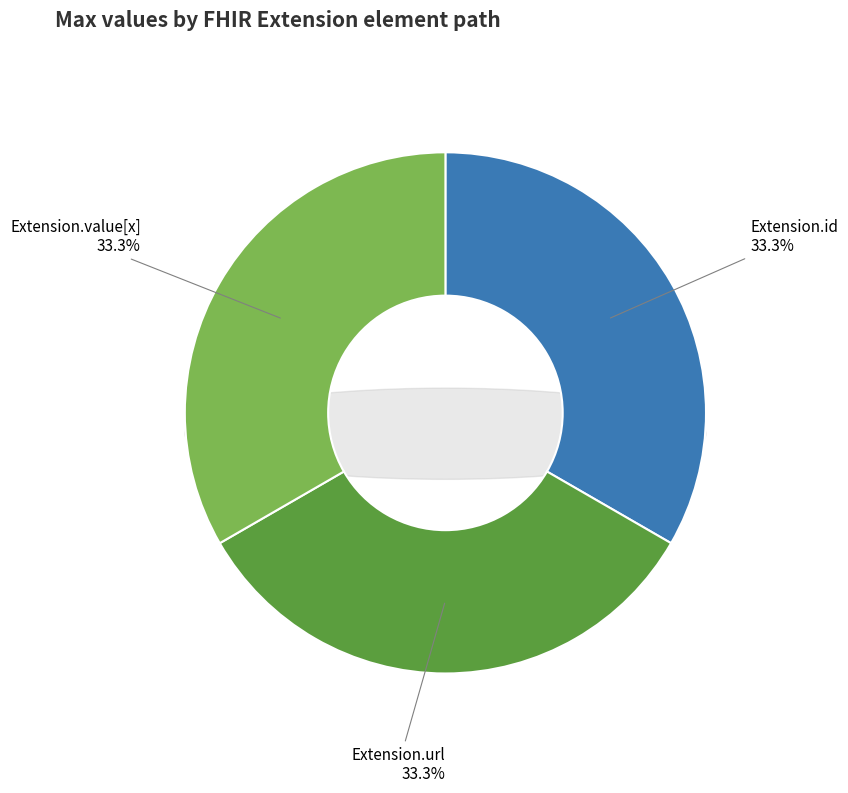

Which slice is the largest?

Extension.url